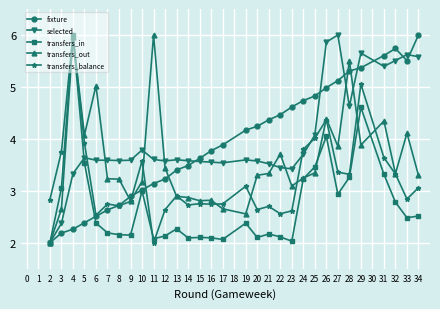

True or false: selected has a value of 3.6 at 14.

True